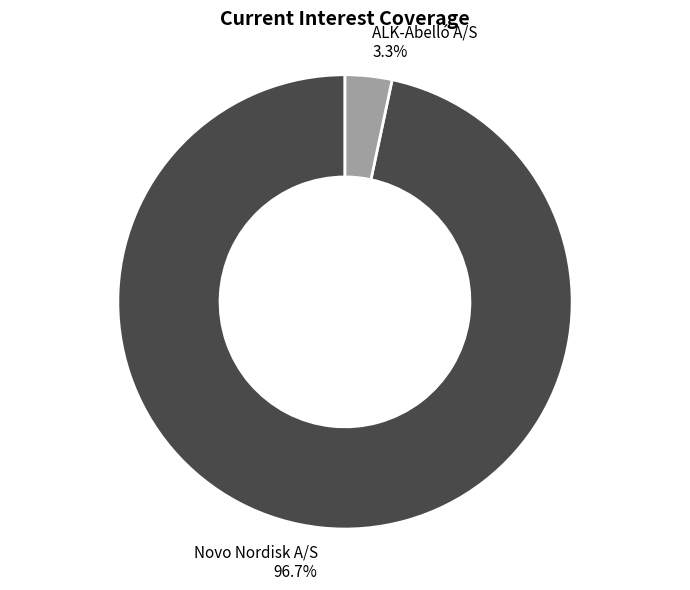

Which has a higher value, ALK-Abelló A/S or Novo Nordisk A/S?

Novo Nordisk A/S